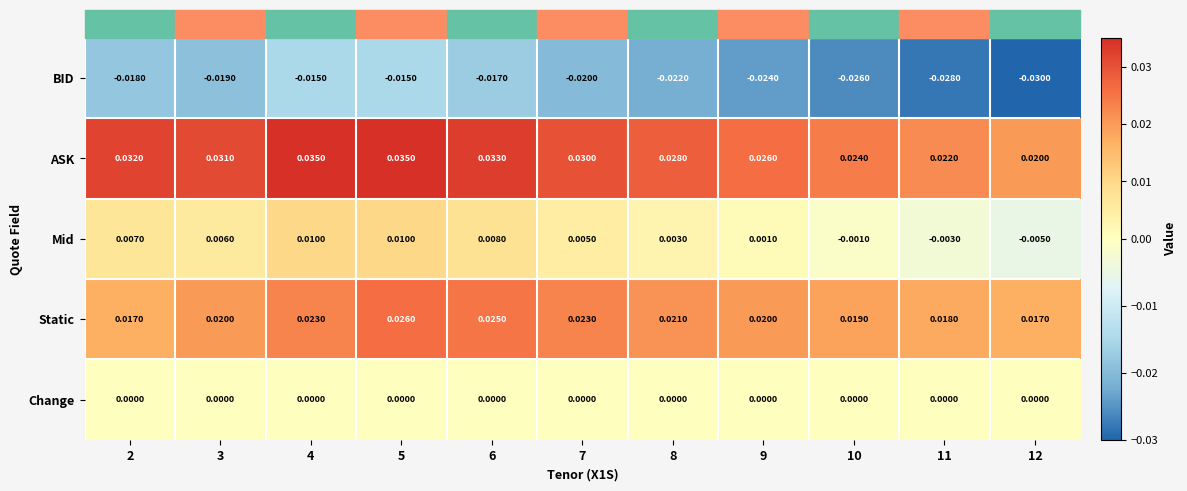

Which series has the largest total across all categories?

ASK